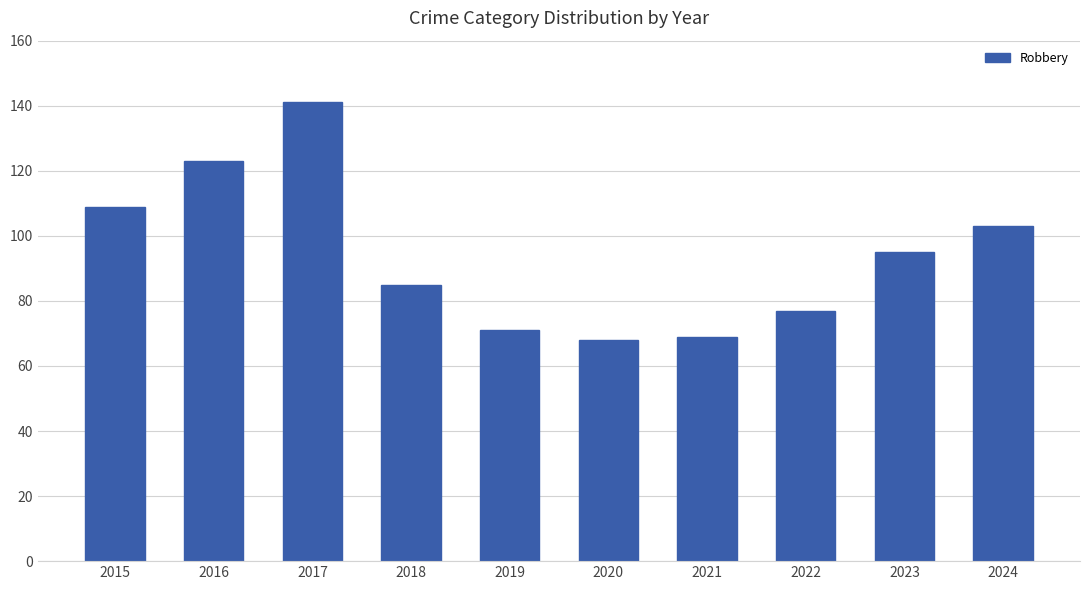

Which category has the highest value across all series?

2017